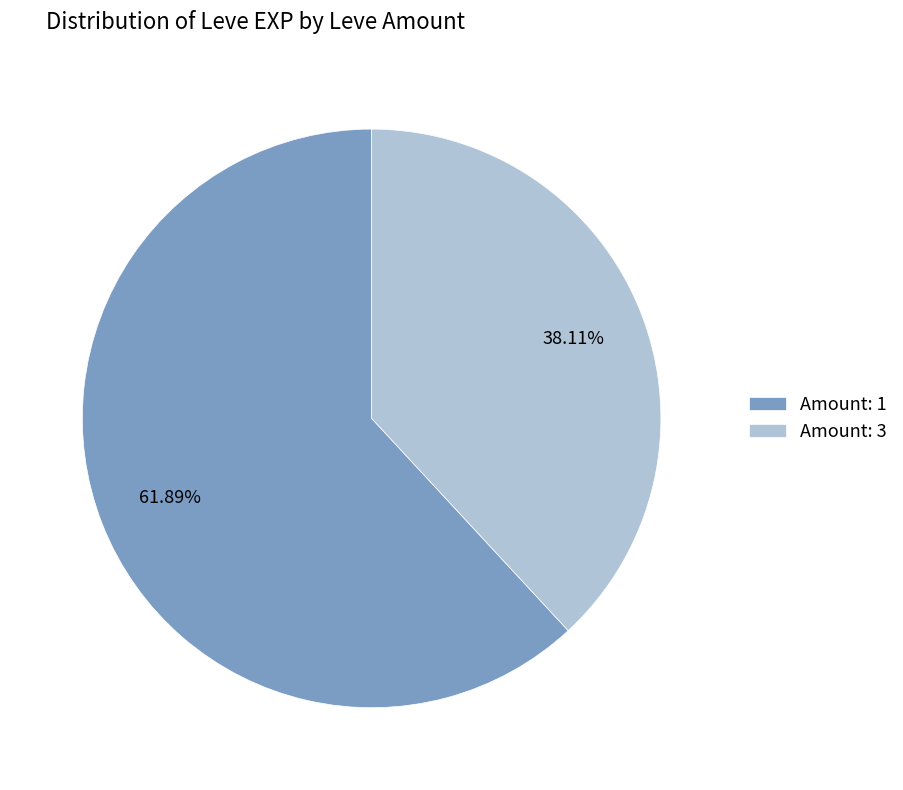

How many segments does this pie chart have?

2